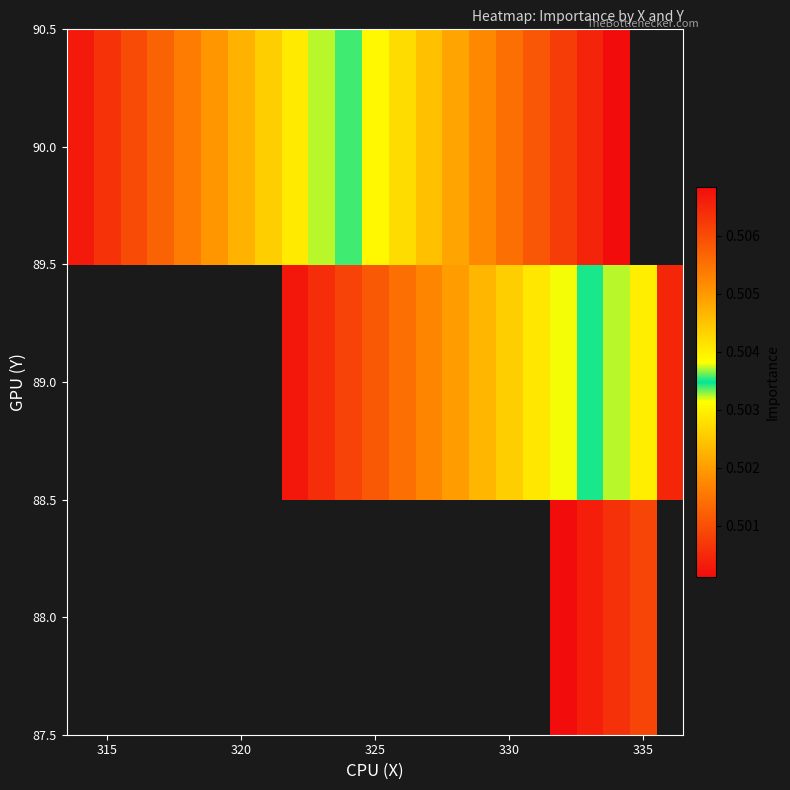

How many values in 90.0 are above zero?

21